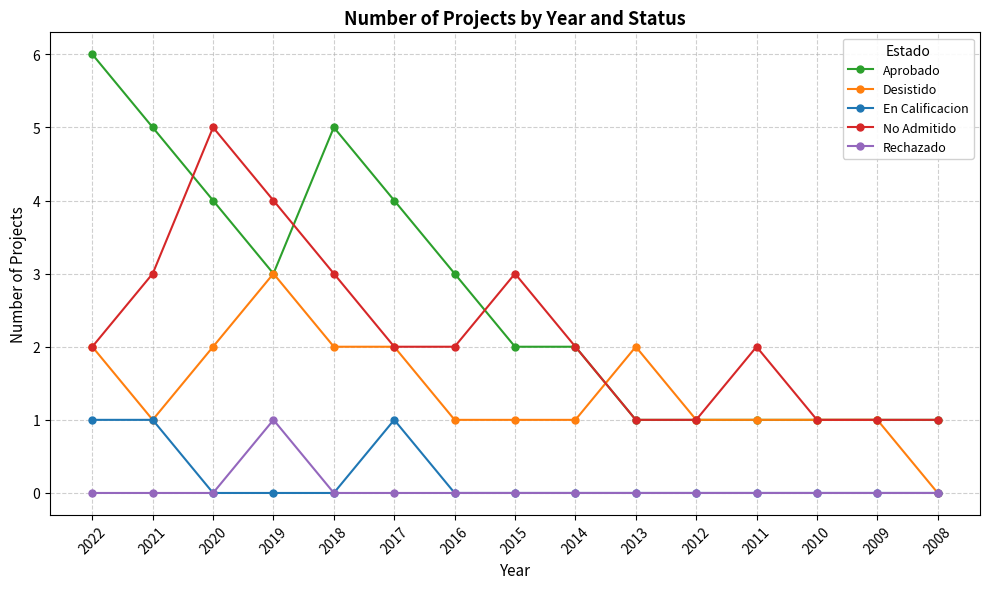

Reading left to right, what are all the values shown in this chart?

Aprobado: 6	5	4	3	5	4	3	2	2	1	1	1	1	1	1
Desistido: 2	1	2	3	2	2	1	1	1	2	1	1	1	1	0
En Calificacion: 1	1	0	0	0	1	0	0	0	0	0	0	0	0	0
No Admitido: 2	3	5	4	3	2	2	3	2	1	1	2	1	1	1
Rechazado: 0	0	0	1	0	0	0	0	0	0	0	0	0	0	0